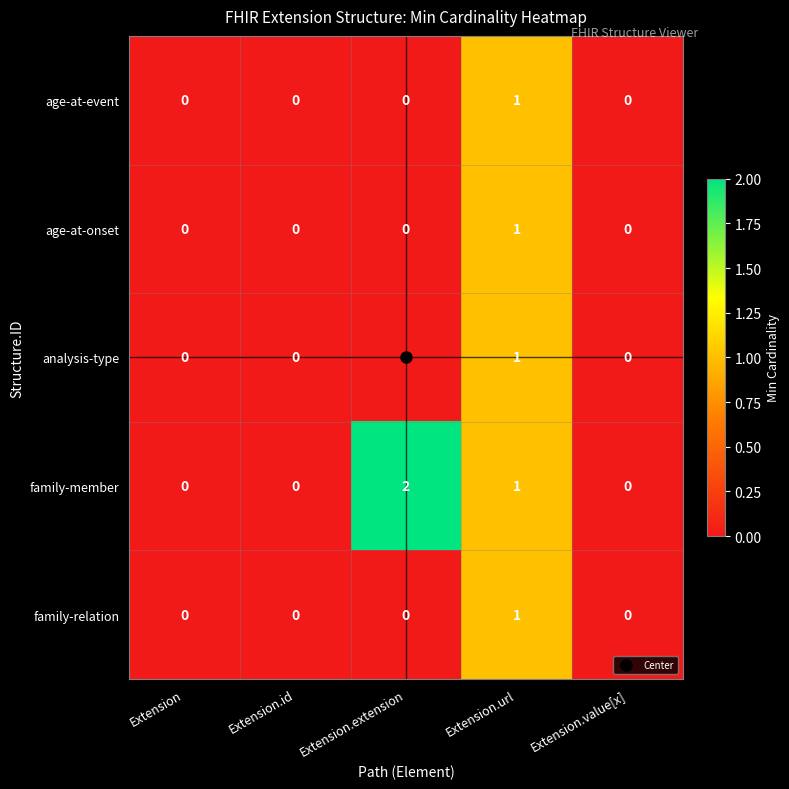

How many age-at-onset values are between 0 and 1?

5